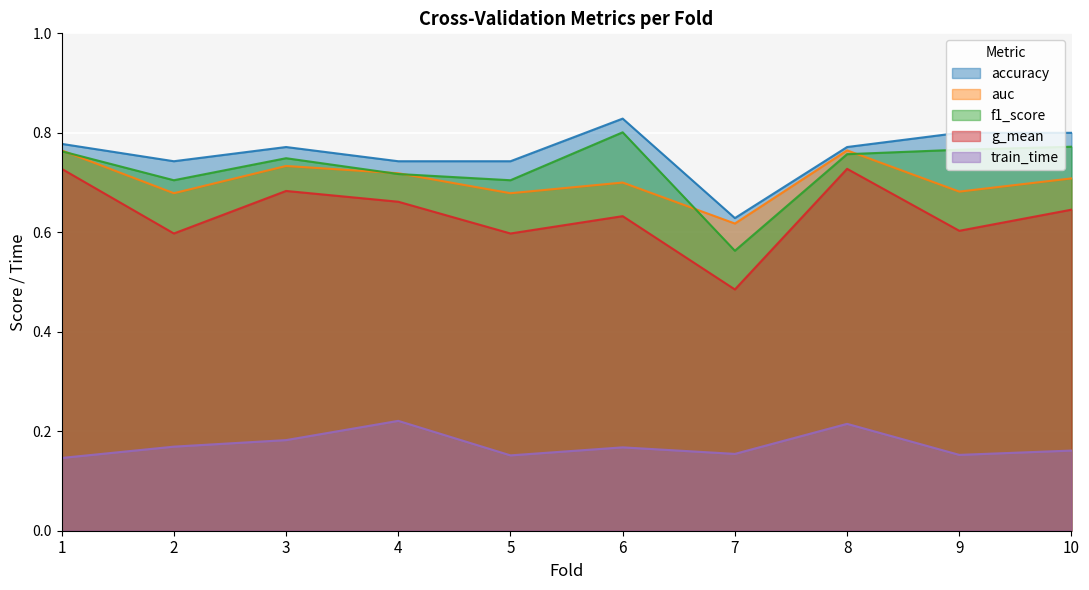

Which series changed the most between 1 and 2?

g_mean